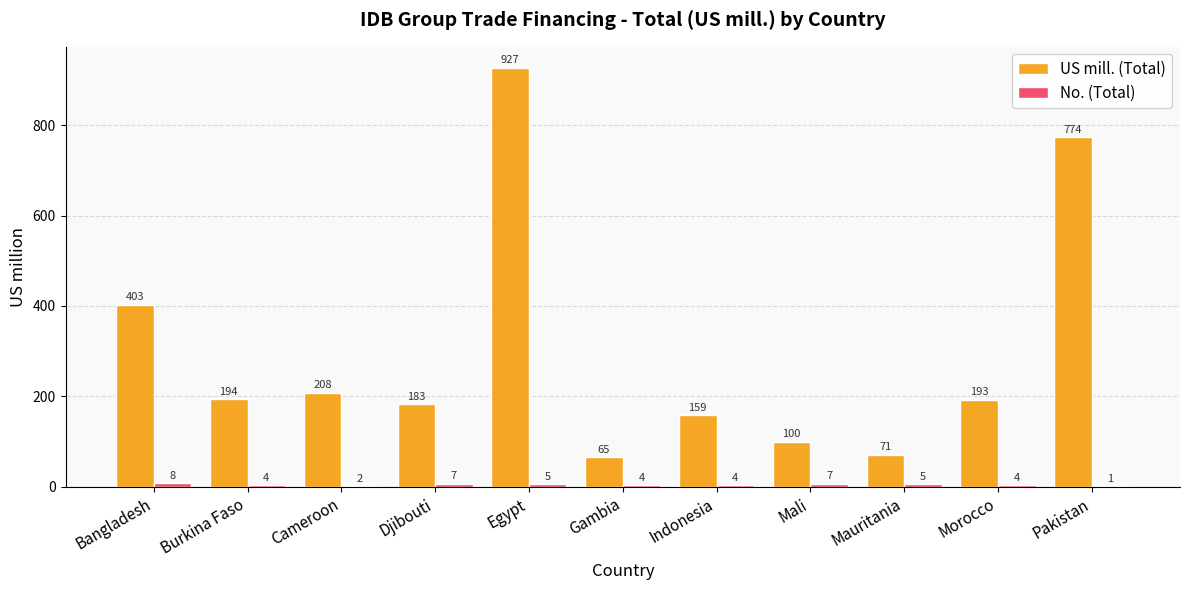

What value does the US mill. (Total) series have at Bangladesh?

403.0